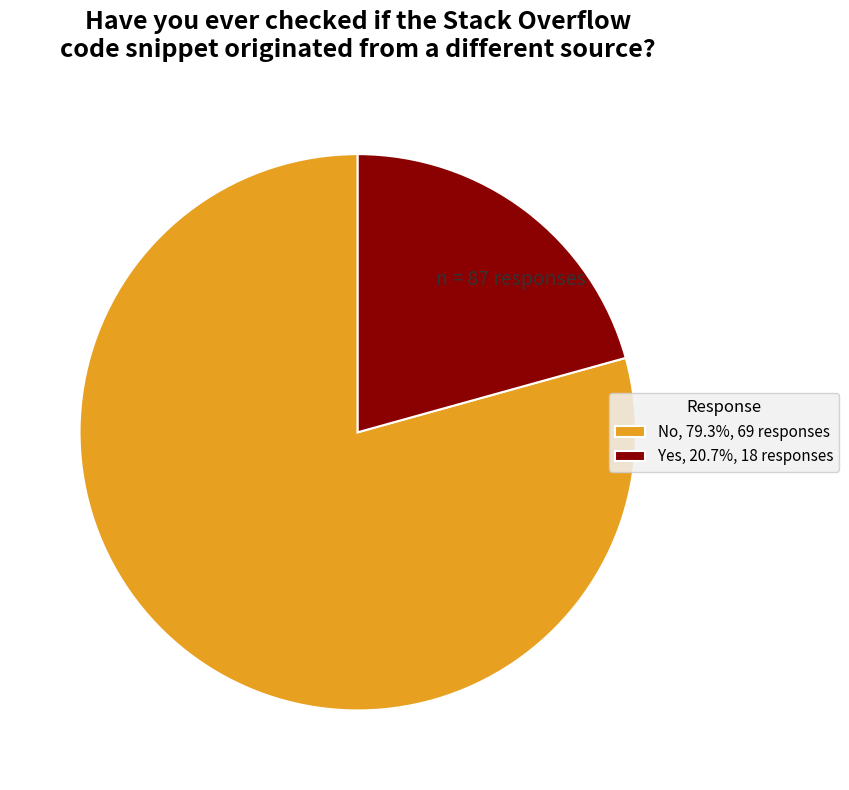

Is the sum of Yes, 20.7%, 18 responses and No, 79.3%, 69 responses greater than half?

Yes